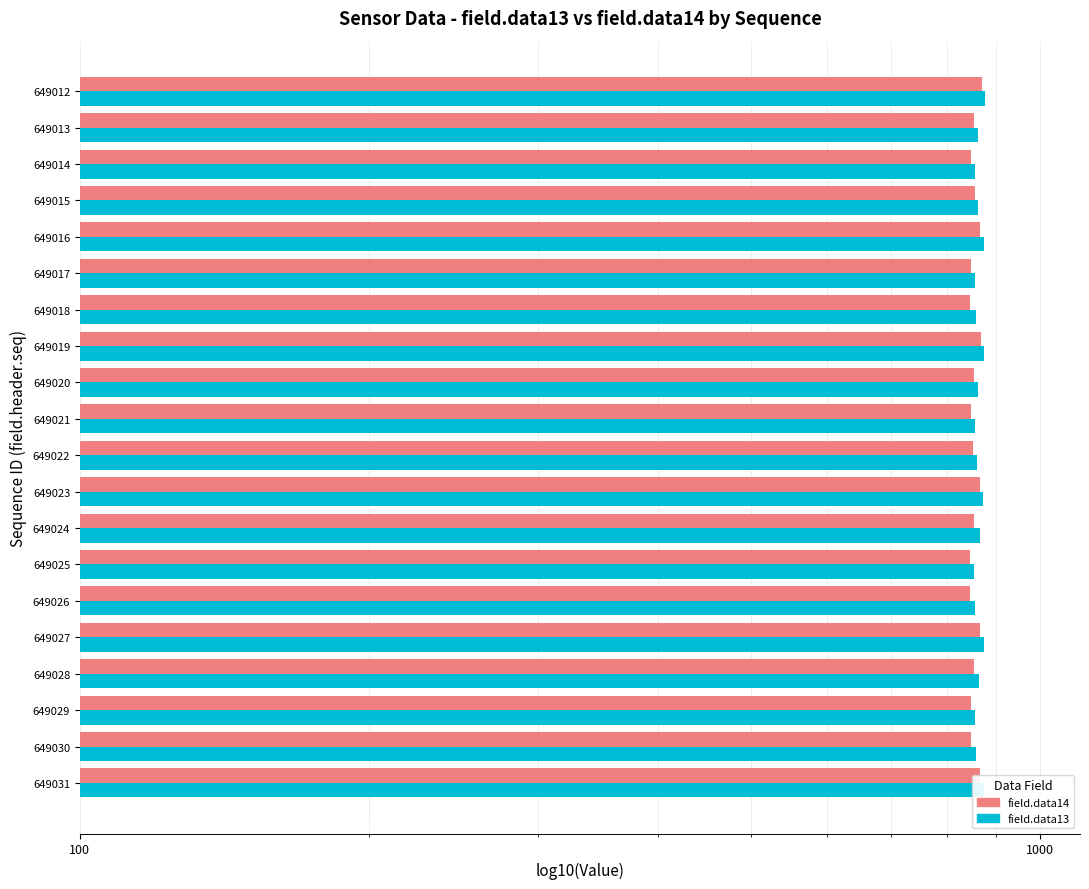

The value of field.data14 at 649029 is 1266. True or false?

False